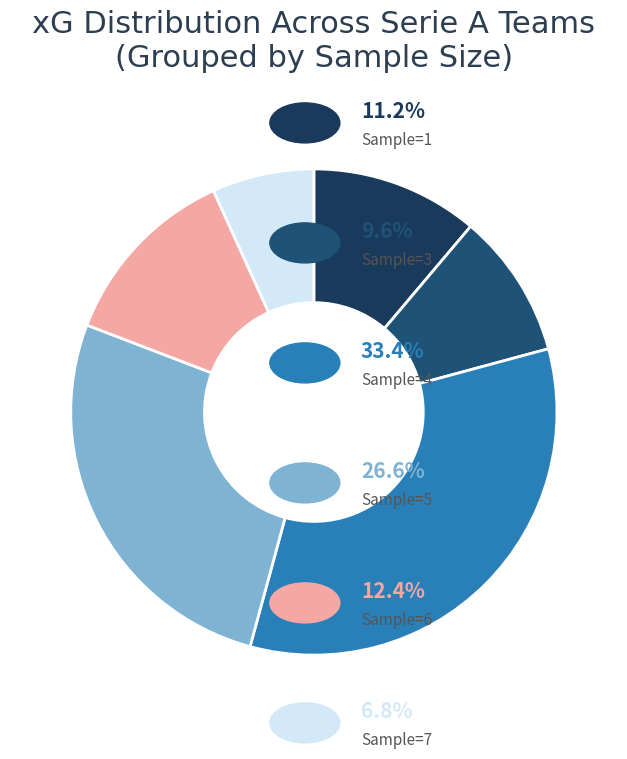

Count the number of slices in the pie.

6